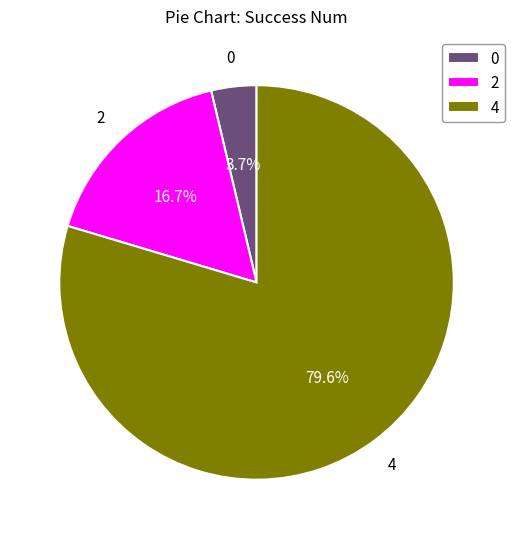

What percentage is the 0 slice, to the nearest percent?

4%